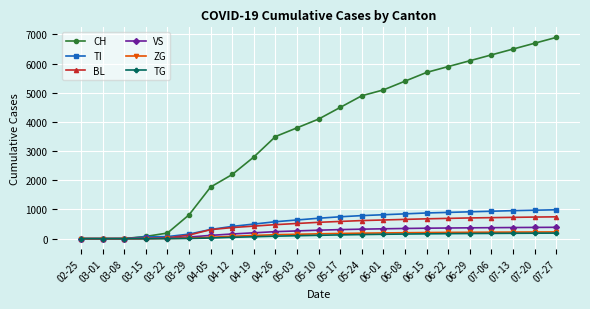

What is the label of the 15th point from the right?

04-19